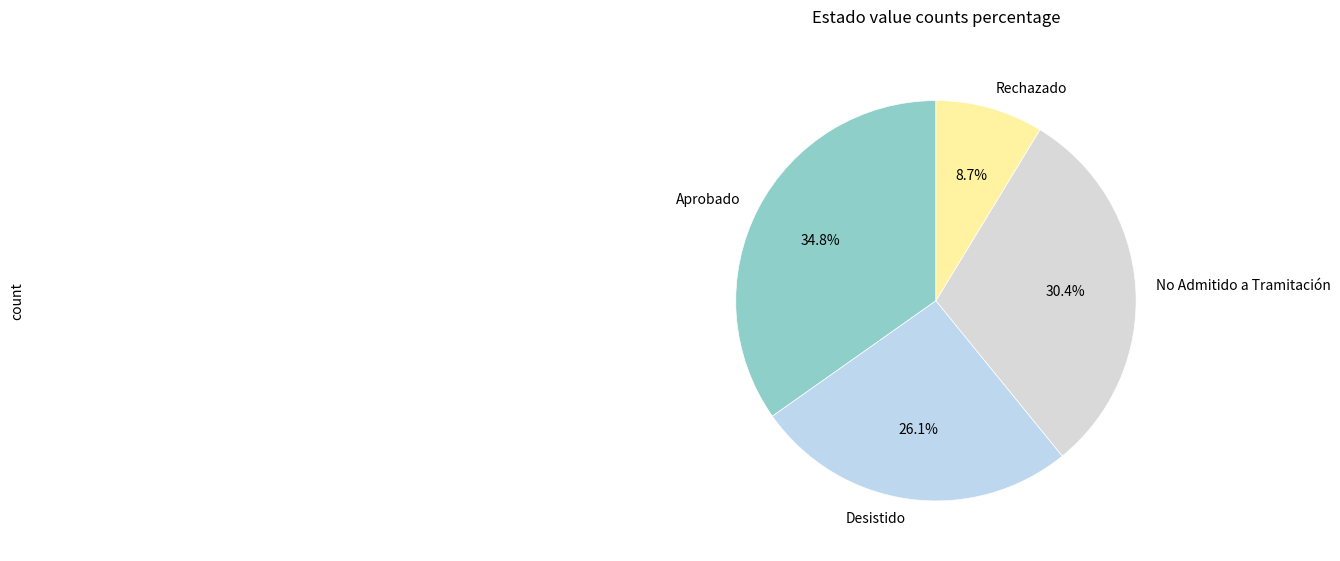

The Rechazado slice represents 9% of the pie. True or false?

True